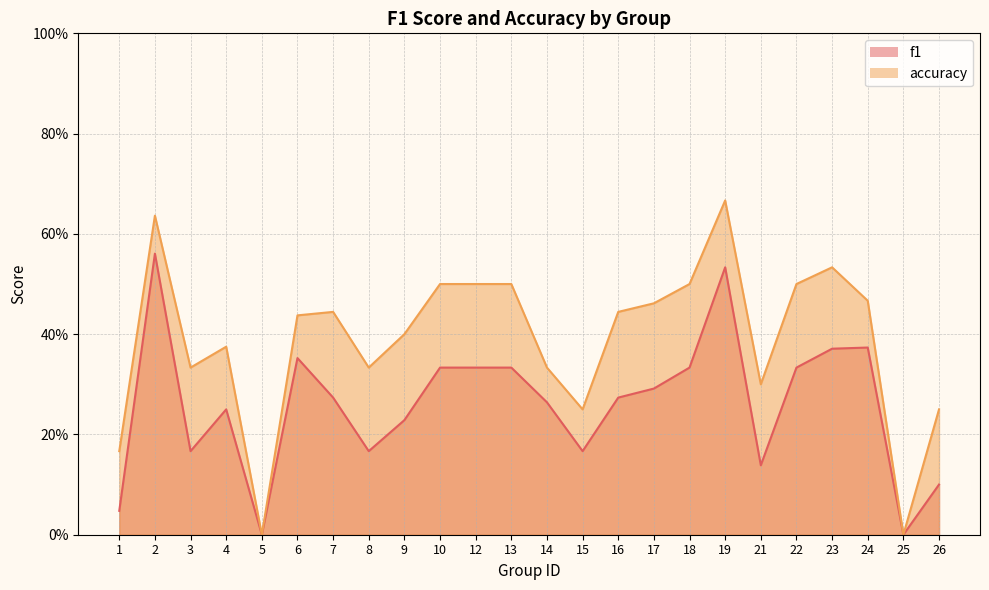

Which series has the largest range (max minus min)?

accuracy